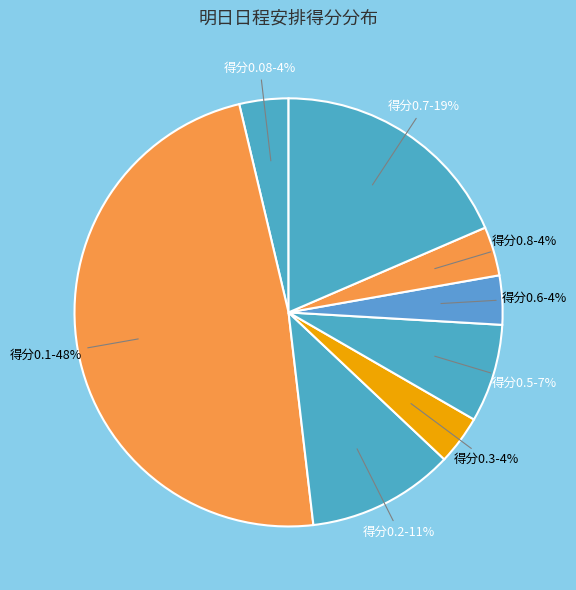

How many slices are in this pie chart?

8